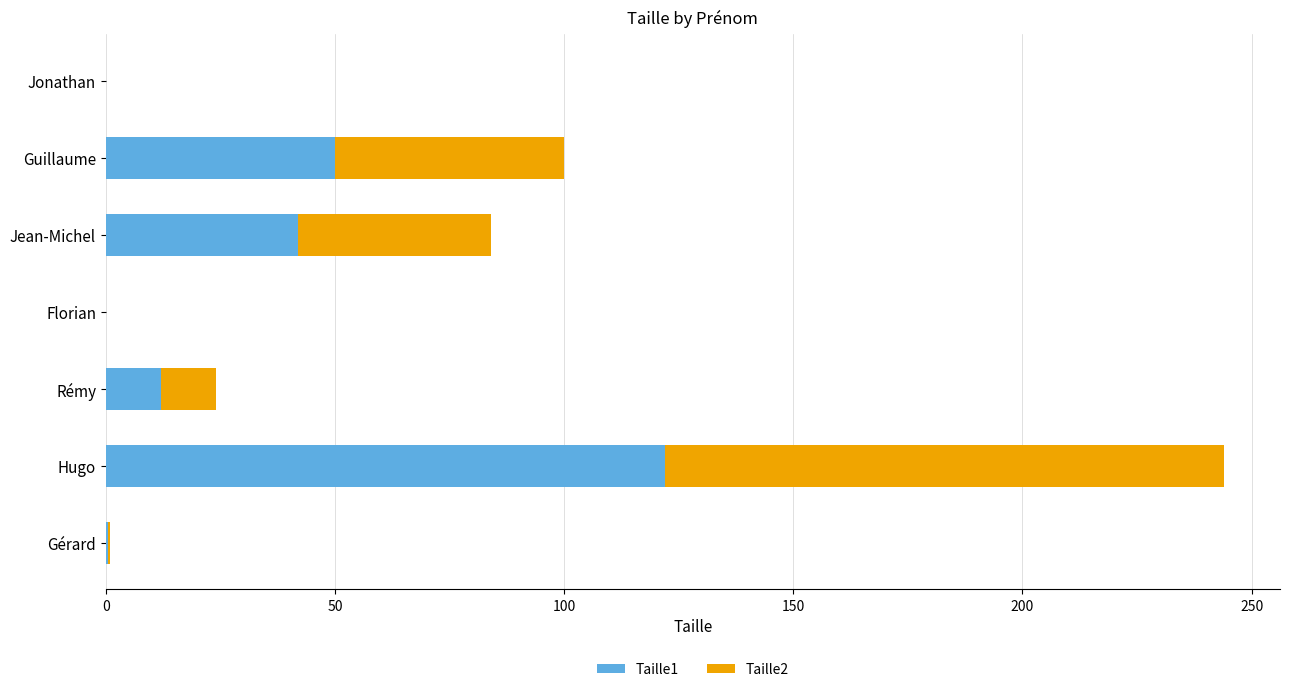

What are all the series names shown in the legend?

Taille1, Taille2